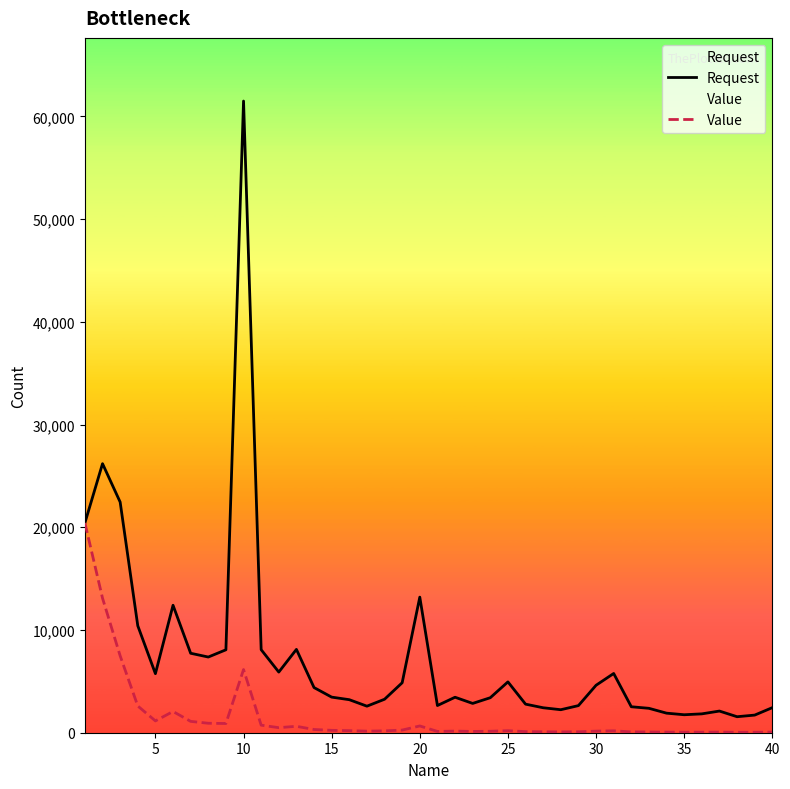

Which category has the highest value in the Request series?

10